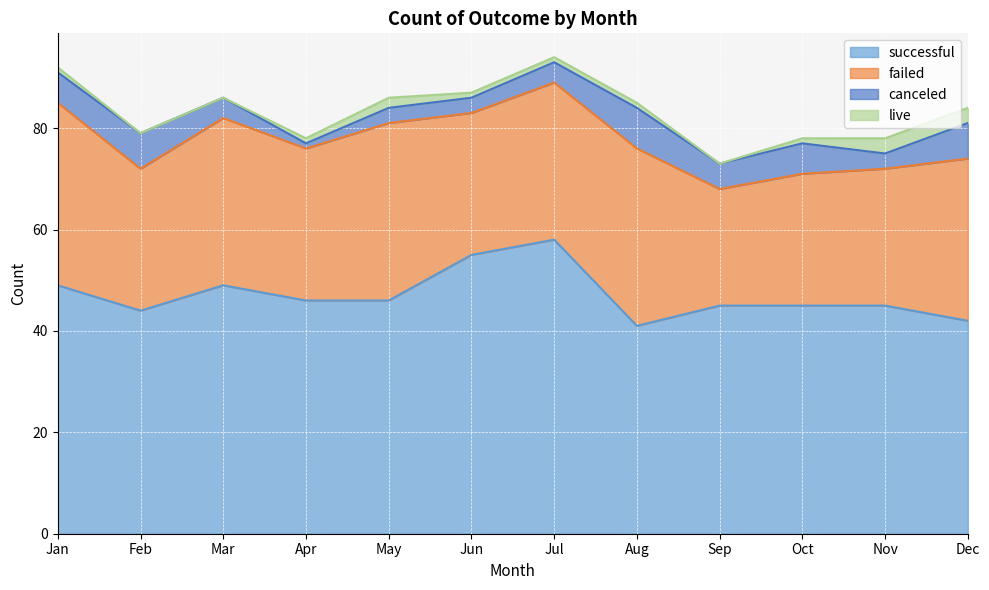

True or false: successful has more than 0 interior local peaks.

True